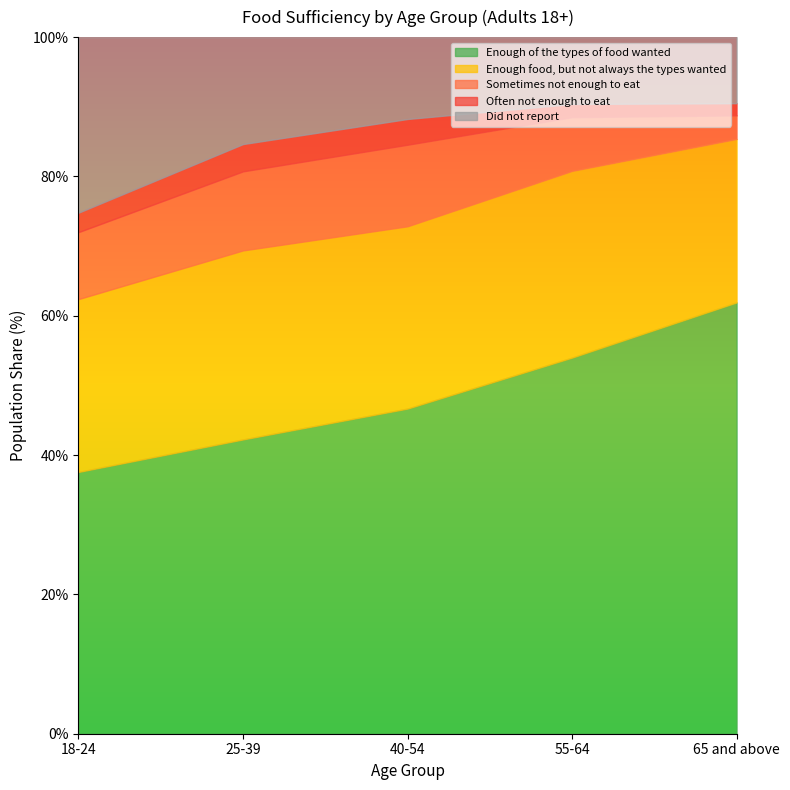

What is the maximum value for Enough of the types of food wanted?

61.9